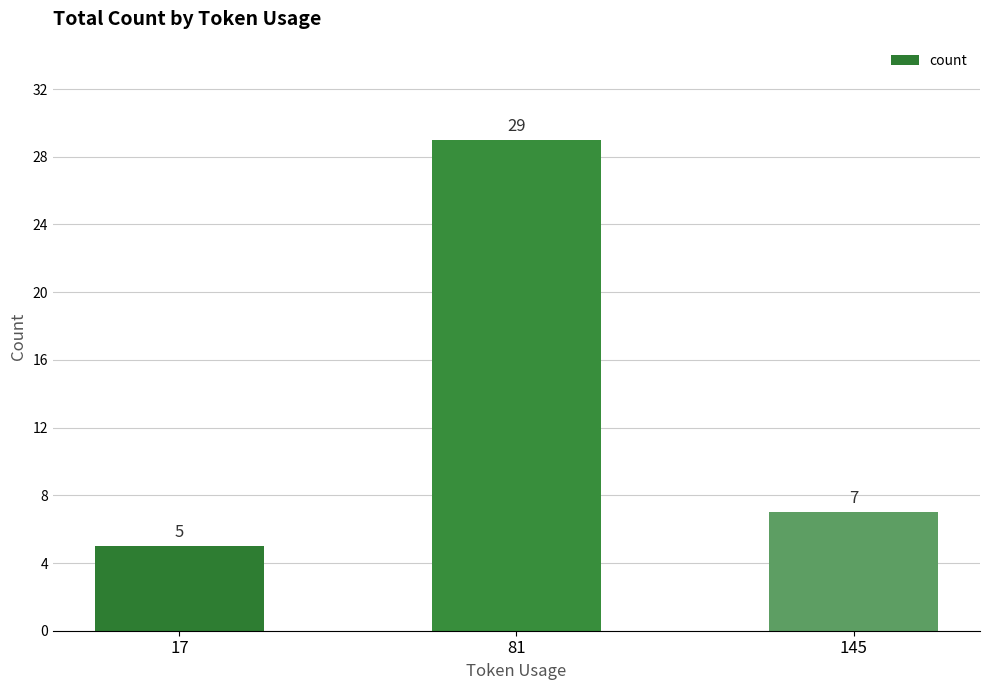

How many data points are less than 7?

1